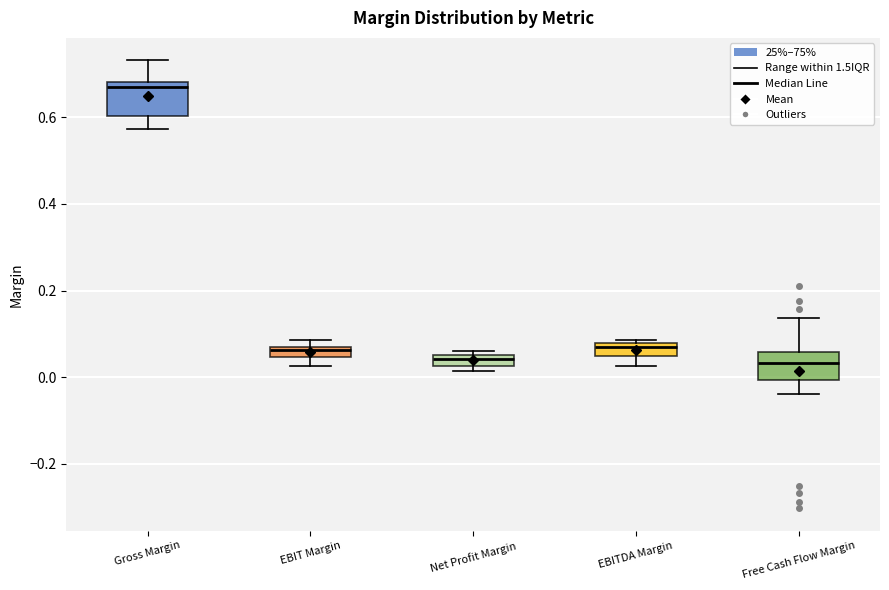

Where does the lower whisker of the box for EBITDA Margin end on the y-axis? The values are not printed on the chart, so give them approximately, as read against the axis.

0.02